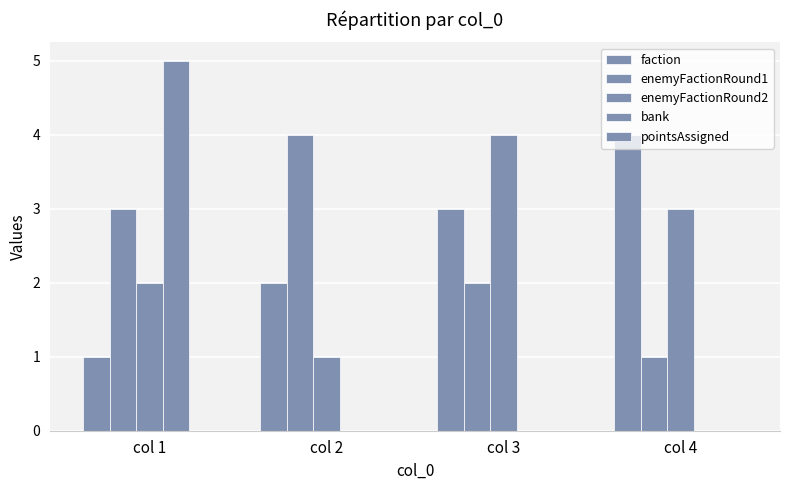

Count the number of categories in the chart.

4